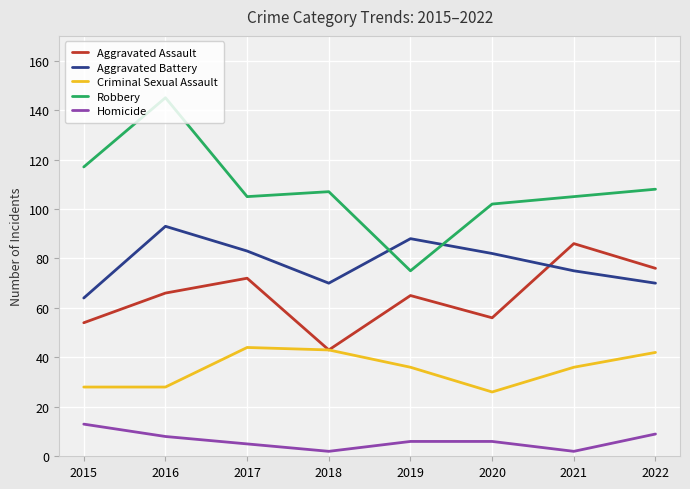

How many categories are shown in the chart?

8